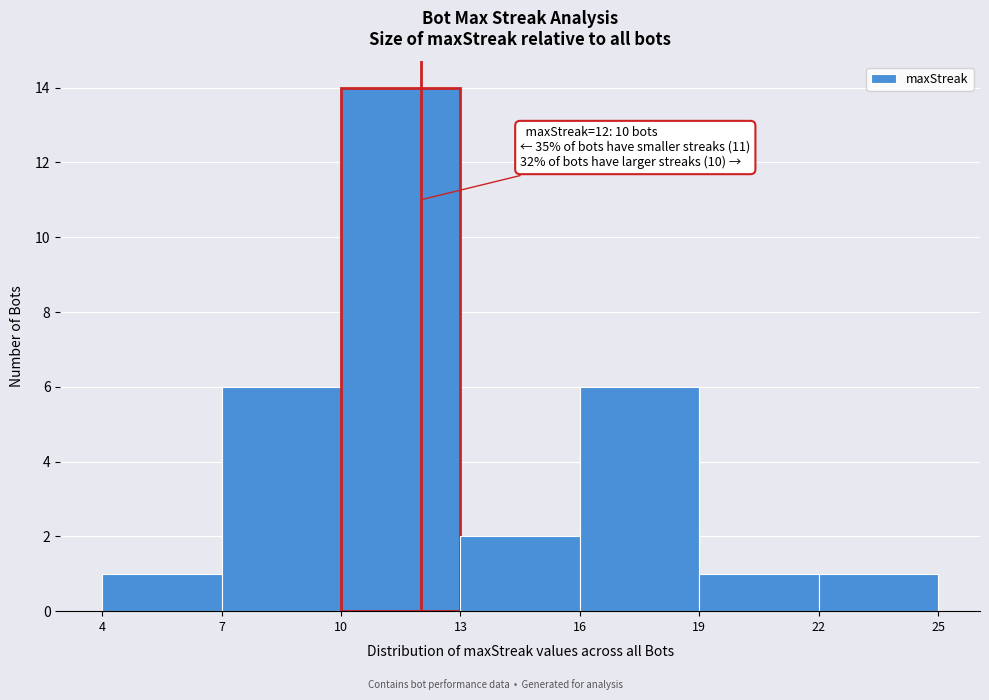

Over which range of the x-axis is the bar tallest?

10 to 13